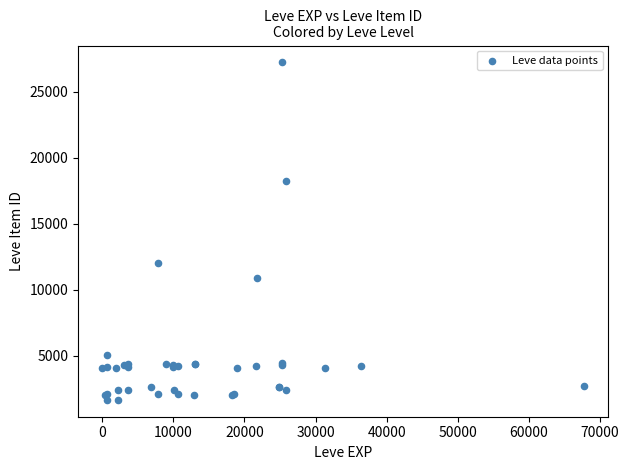

What Y value in the scatter plot is closest to 14448?

12018